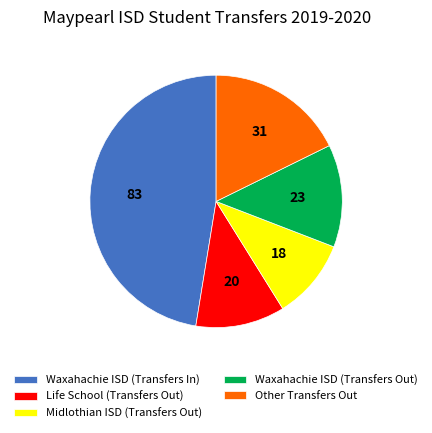

What is the ratio of the value at Other Transfers Out to the value at Waxahachie ISD (Transfers Out)?

1.3